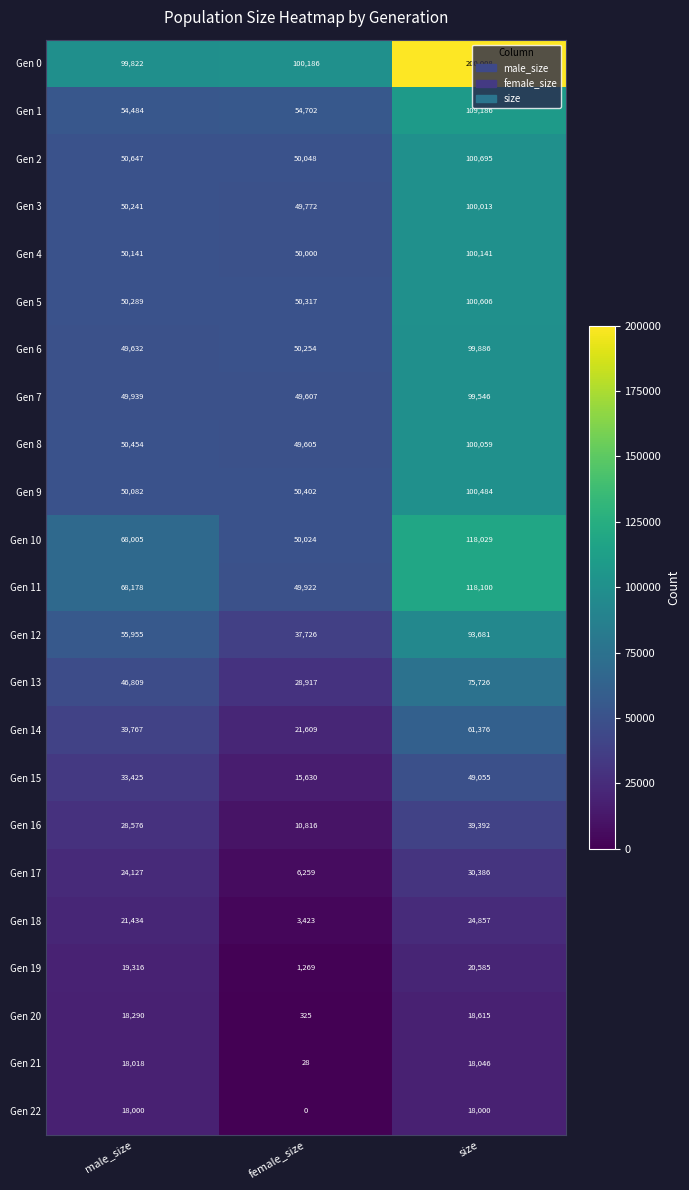

What is the difference between the Gen 1 values at female_size and size?

54484